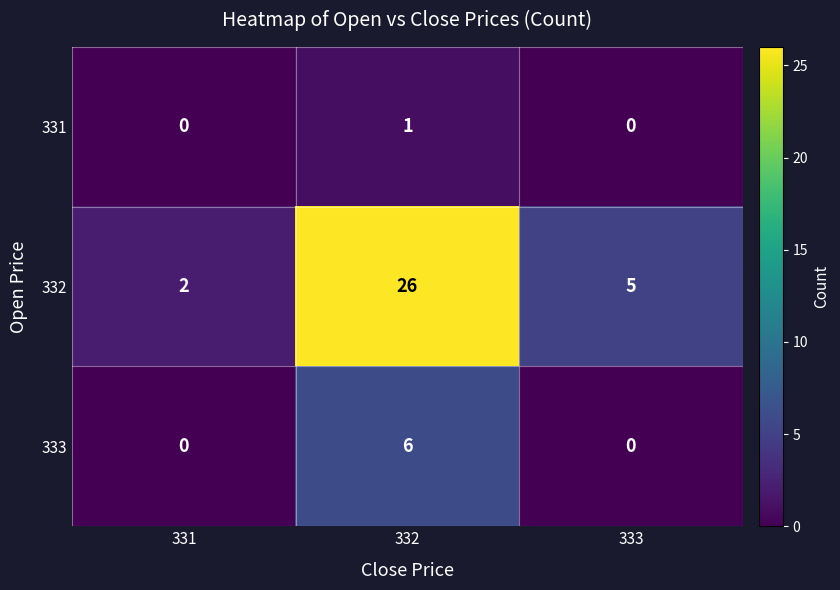

Reading left to right, what are all the values shown in this chart?

331: 331=0	332=1	333=0
332: 331=2	332=26	333=5
333: 331=0	332=6	333=0